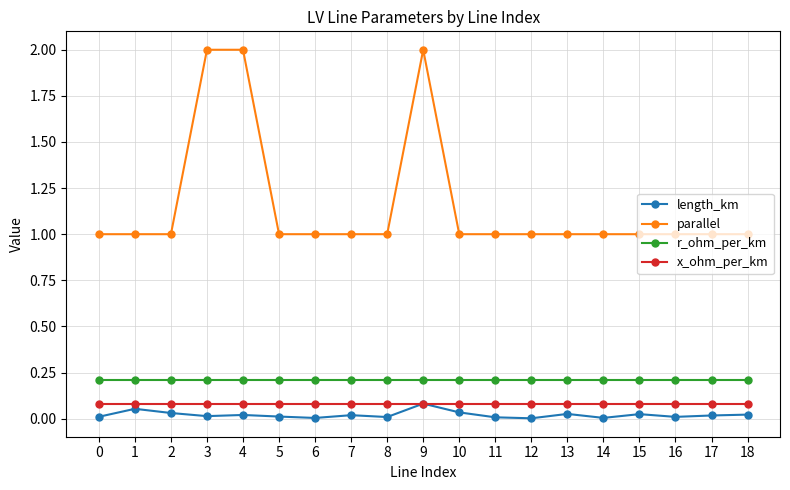

The length_km series shows 0.0 at 12. True or false?

True